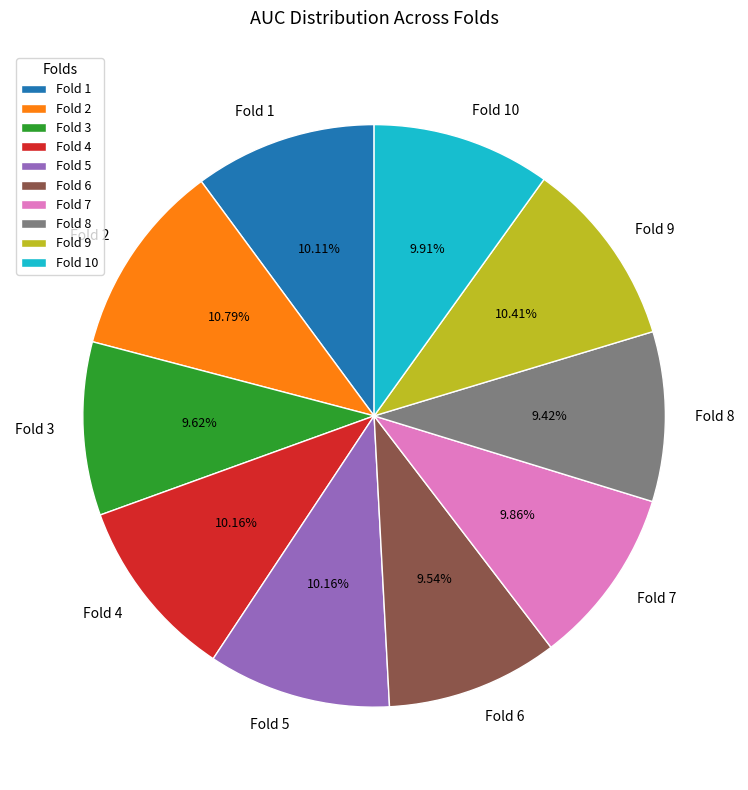

Do Fold 4 and Fold 8 together represent more than half of the pie?

No